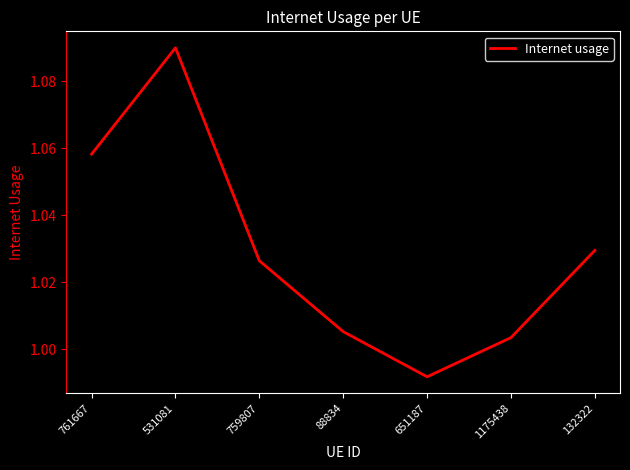

At which category does the data reach its first local peak?

531081